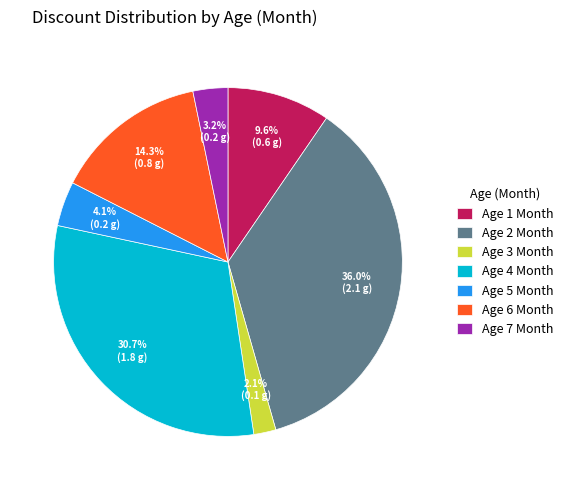

How many segments does this pie chart have?

7